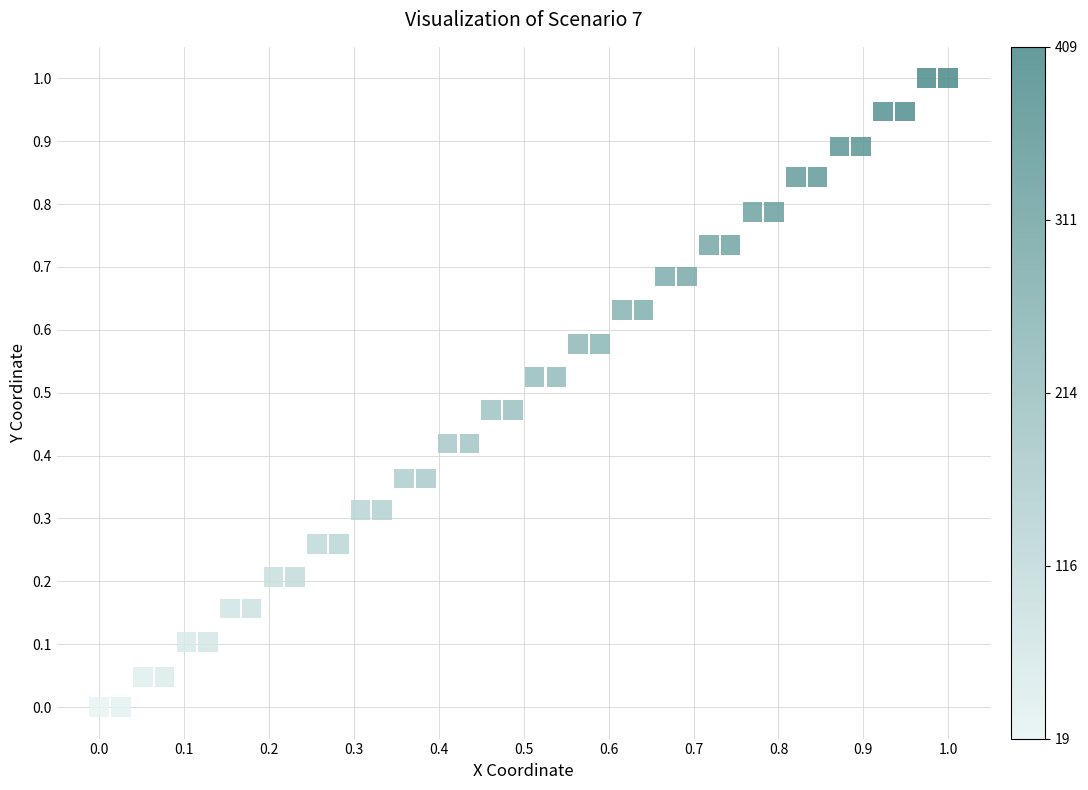

What is the range of Y values (max minus min)?

1.0